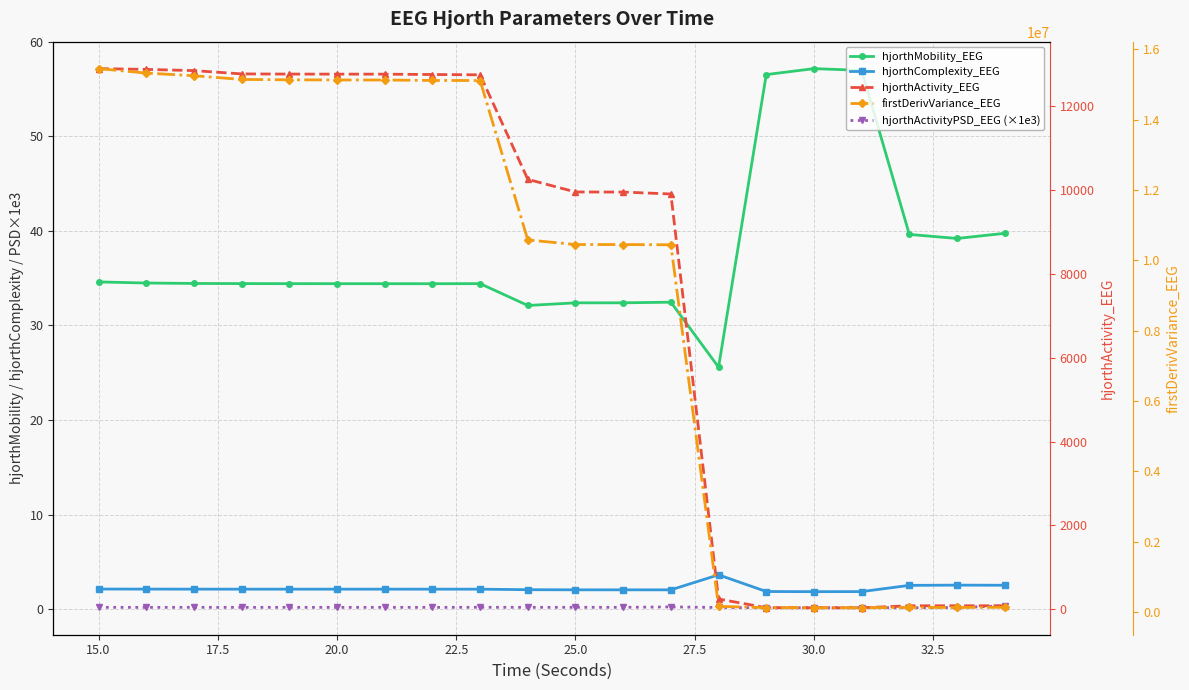

True or false: hjorthActivity_EEG and hjorthActivityPSD_EEG (×1e3) intersect in this chart.

False